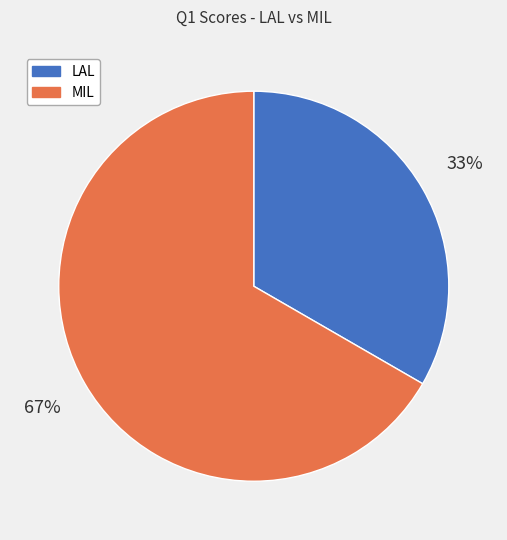

How many slices are in this pie chart?

2